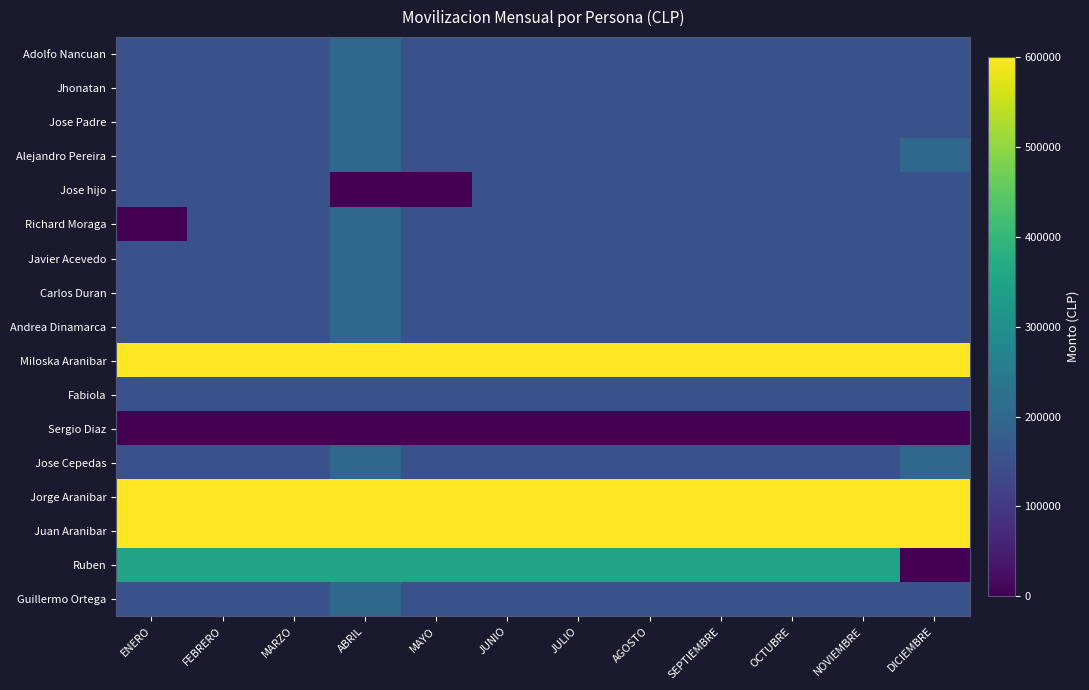

Reading left to right, extract all data points from this chart.

Adolfo Nancuan: ENERO=150000	FEBRERO=150000	MARZO=150000	ABRIL=200000	MAYO=150000	JUNIO=150000	JULIO=150000	AGOSTO=150000	SEPTIEMBRE=150000	OCTUBRE=150000	NOVIEMBRE=150000	DICIEMBRE=150000
Jhonatan: ENERO=150000	FEBRERO=150000	MARZO=150000	ABRIL=200000	MAYO=150000	JUNIO=150000	JULIO=150000	AGOSTO=150000	SEPTIEMBRE=150000	OCTUBRE=150000	NOVIEMBRE=150000	DICIEMBRE=150000
Jose Padre: ENERO=150000	FEBRERO=150000	MARZO=150000	ABRIL=200000	MAYO=150000	JUNIO=150000	JULIO=150000	AGOSTO=150000	SEPTIEMBRE=150000	OCTUBRE=150000	NOVIEMBRE=150000	DICIEMBRE=150000
Alejandro Pereira: ENERO=150000	FEBRERO=150000	MARZO=150000	ABRIL=200000	MAYO=150000	JUNIO=150000	JULIO=150000	AGOSTO=150000	SEPTIEMBRE=150000	OCTUBRE=150000	NOVIEMBRE=150000	DICIEMBRE=200000
Jose hijo: ENERO=150000	FEBRERO=150000	MARZO=150000	ABRIL=0	MAYO=0	JUNIO=150000	JULIO=150000	AGOSTO=150000	SEPTIEMBRE=150000	OCTUBRE=150000	NOVIEMBRE=150000	DICIEMBRE=150000
Richard Moraga: ENERO=0	FEBRERO=150000	MARZO=150000	ABRIL=200000	MAYO=150000	JUNIO=150000	JULIO=150000	AGOSTO=150000	SEPTIEMBRE=150000	OCTUBRE=150000	NOVIEMBRE=150000	DICIEMBRE=150000
Javier Acevedo: ENERO=150000	FEBRERO=150000	MARZO=150000	ABRIL=200000	MAYO=150000	JUNIO=150000	JULIO=150000	AGOSTO=150000	SEPTIEMBRE=150000	OCTUBRE=150000	NOVIEMBRE=150000	DICIEMBRE=150000
Carlos Duran: ENERO=150000	FEBRERO=150000	MARZO=150000	ABRIL=200000	MAYO=150000	JUNIO=150000	JULIO=150000	AGOSTO=150000	SEPTIEMBRE=150000	OCTUBRE=150000	NOVIEMBRE=150000	DICIEMBRE=150000
Andrea Dinamarca: ENERO=150000	FEBRERO=150000	MARZO=150000	ABRIL=200000	MAYO=150000	JUNIO=150000	JULIO=150000	AGOSTO=150000	SEPTIEMBRE=150000	OCTUBRE=150000	NOVIEMBRE=150000	DICIEMBRE=150000
Miloska Aranibar: ENERO=600000	FEBRERO=600000	MARZO=600000	ABRIL=600000	MAYO=600000	JUNIO=600000	JULIO=600000	AGOSTO=600000	SEPTIEMBRE=600000	OCTUBRE=600000	NOVIEMBRE=600000	DICIEMBRE=600000
Fabiola: ENERO=150000	FEBRERO=150000	MARZO=150000	ABRIL=150000	MAYO=150000	JUNIO=150000	JULIO=150000	AGOSTO=150000	SEPTIEMBRE=150000	OCTUBRE=150000	NOVIEMBRE=150000	DICIEMBRE=150000
Sergio Diaz: ENERO=0	FEBRERO=0	MARZO=0	ABRIL=0	MAYO=0	JUNIO=0	JULIO=0	AGOSTO=0	SEPTIEMBRE=0	OCTUBRE=0	NOVIEMBRE=0	DICIEMBRE=0
Jose Cepedas: ENERO=150000	FEBRERO=150000	MARZO=150000	ABRIL=200000	MAYO=150000	JUNIO=150000	JULIO=150000	AGOSTO=150000	SEPTIEMBRE=150000	OCTUBRE=150000	NOVIEMBRE=150000	DICIEMBRE=200000
Jorge Aranibar: ENERO=600000	FEBRERO=600000	MARZO=600000	ABRIL=600000	MAYO=600000	JUNIO=600000	JULIO=600000	AGOSTO=600000	SEPTIEMBRE=600000	OCTUBRE=600000	NOVIEMBRE=600000	DICIEMBRE=600000
Juan Aranibar: ENERO=600000	FEBRERO=600000	MARZO=600000	ABRIL=600000	MAYO=600000	JUNIO=600000	JULIO=600000	AGOSTO=600000	SEPTIEMBRE=600000	OCTUBRE=600000	NOVIEMBRE=600000	DICIEMBRE=600000
Ruben: ENERO=350000	FEBRERO=350000	MARZO=350000	ABRIL=350000	MAYO=350000	JUNIO=350000	JULIO=350000	AGOSTO=350000	SEPTIEMBRE=350000	OCTUBRE=350000	NOVIEMBRE=350000	DICIEMBRE=0
Guillermo Ortega: ENERO=150000	FEBRERO=150000	MARZO=150000	ABRIL=200000	MAYO=150000	JUNIO=150000	JULIO=150000	AGOSTO=150000	SEPTIEMBRE=150000	OCTUBRE=150000	NOVIEMBRE=150000	DICIEMBRE=150000